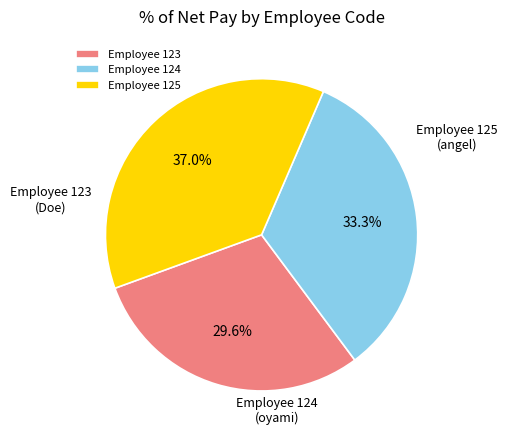

Rank the categories by value from lowest to highest.

Employee 123, Employee 124, Employee 125